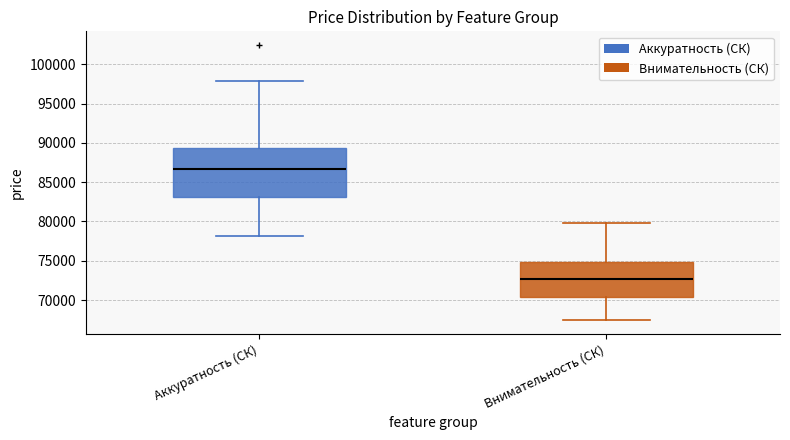

Which box's median line is the highest?

Аккуратность (СК)